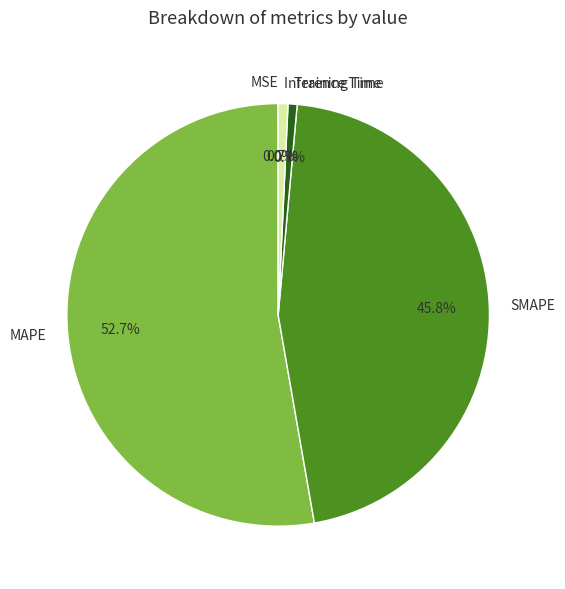

The Inference Time slice represents 1% of the pie. True or false?

True